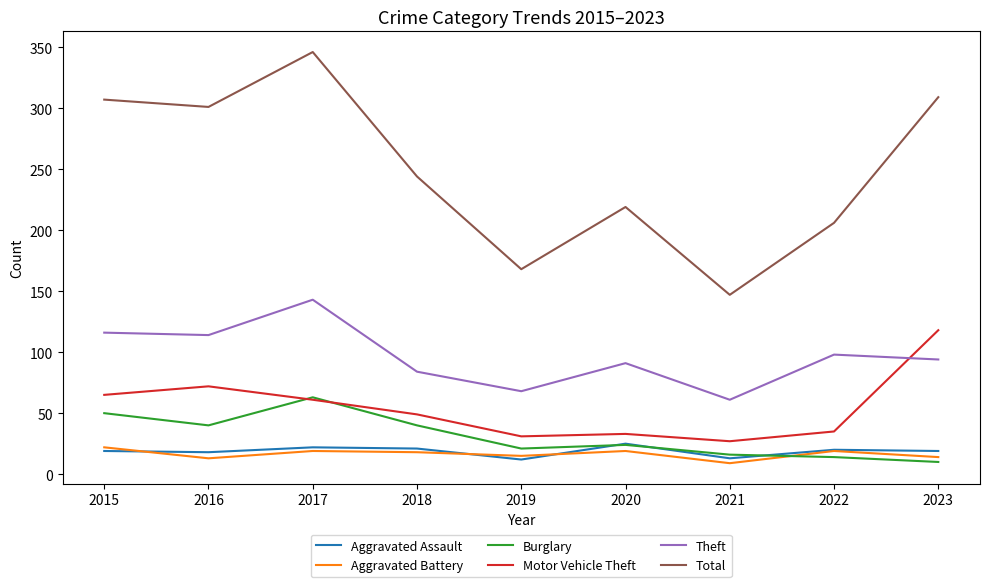

Which series has the largest total across all categories?

Total